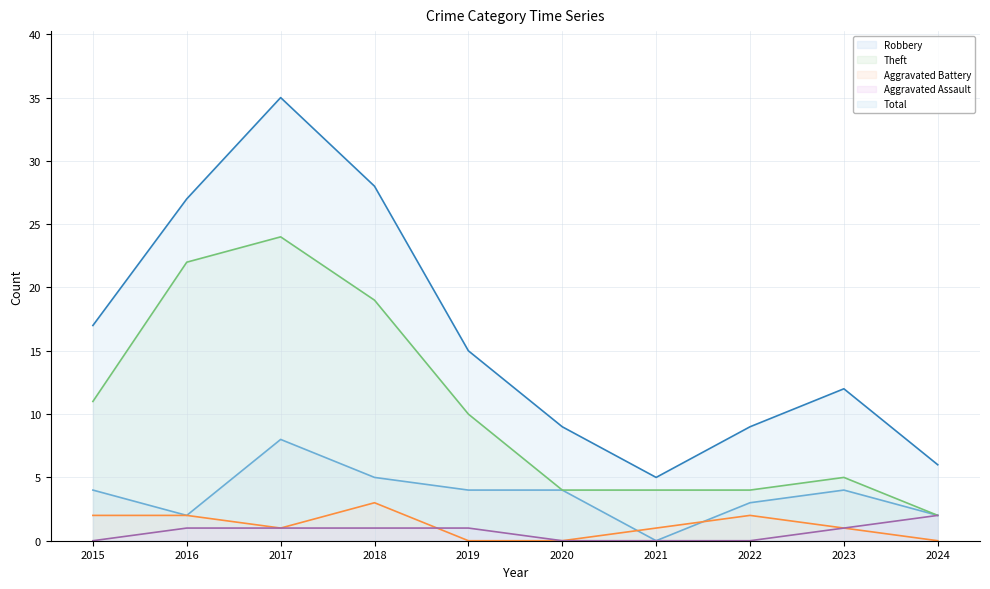

Rank the categories by Aggravated Battery value from lowest to highest.

2019, 2020, 2024, 2017, 2021, 2023, 2015, 2016, 2022, 2018